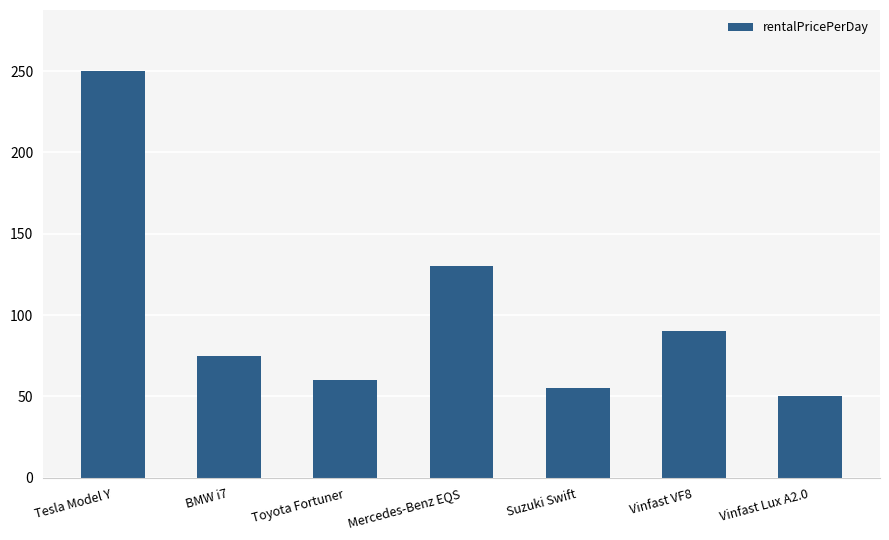

Rank the categories by value from lowest to highest.

Vinfast Lux A2.0, Suzuki Swift, Toyota Fortuner, BMW i7, Vinfast VF8, Mercedes-Benz EQS, Tesla Model Y